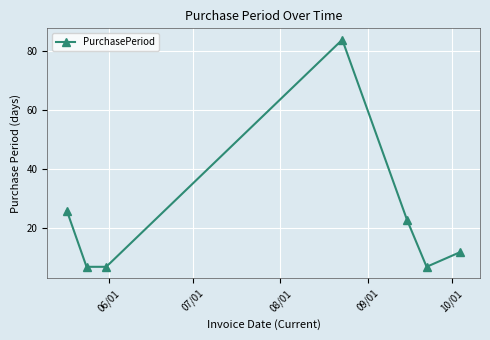

What is the value of the 5th point from the left?

23